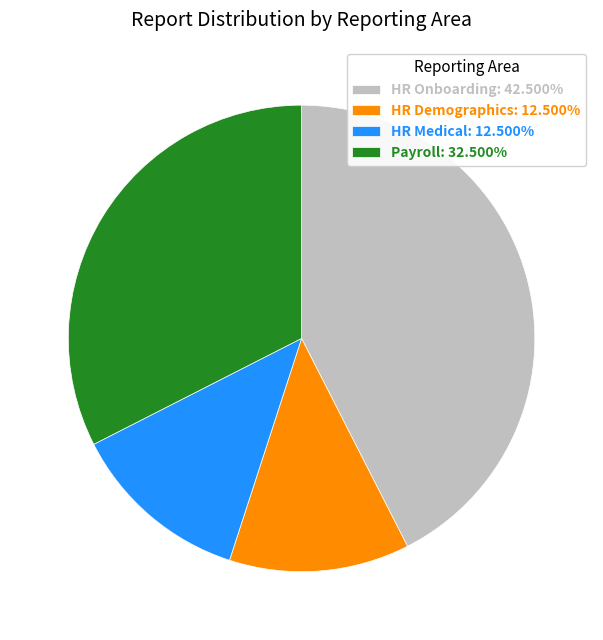

Is it true that HR Onboarding is 42% of the pie?

True